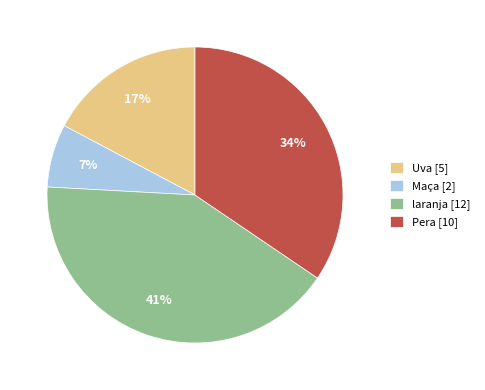

Combined, do Maça [2] and laranja [12] account for over 50%?

No